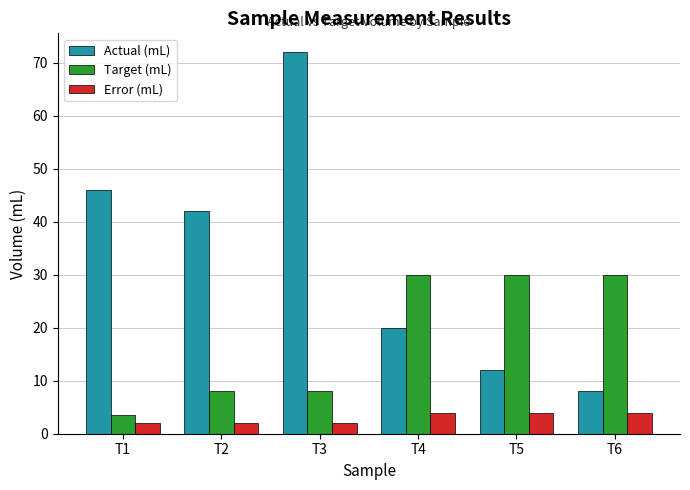

Which series has the widest spread of values?

Actual (mL)